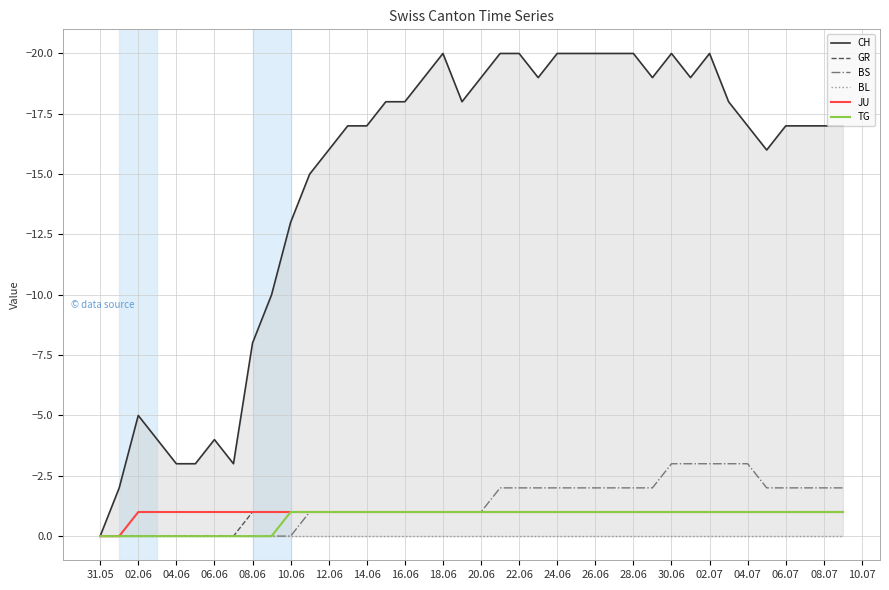

Is the value of BS at 24.06 greater than the value of JU at 26.06?

No